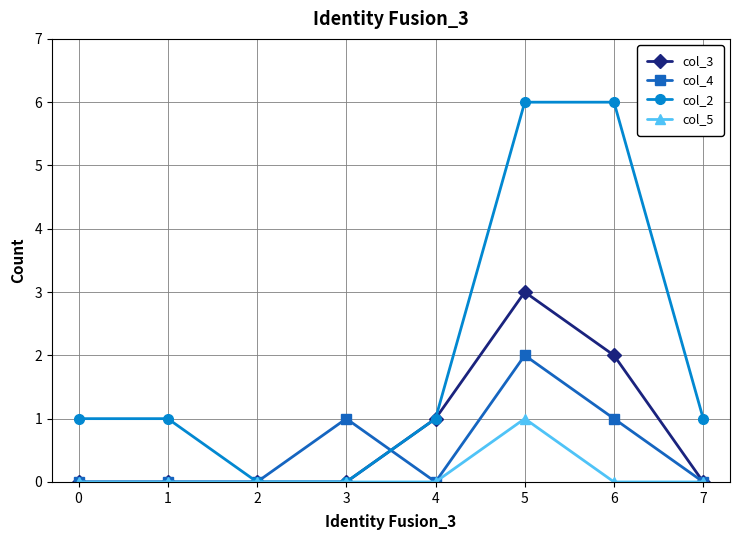

Which series changed the most between 0 and 5?

col_2